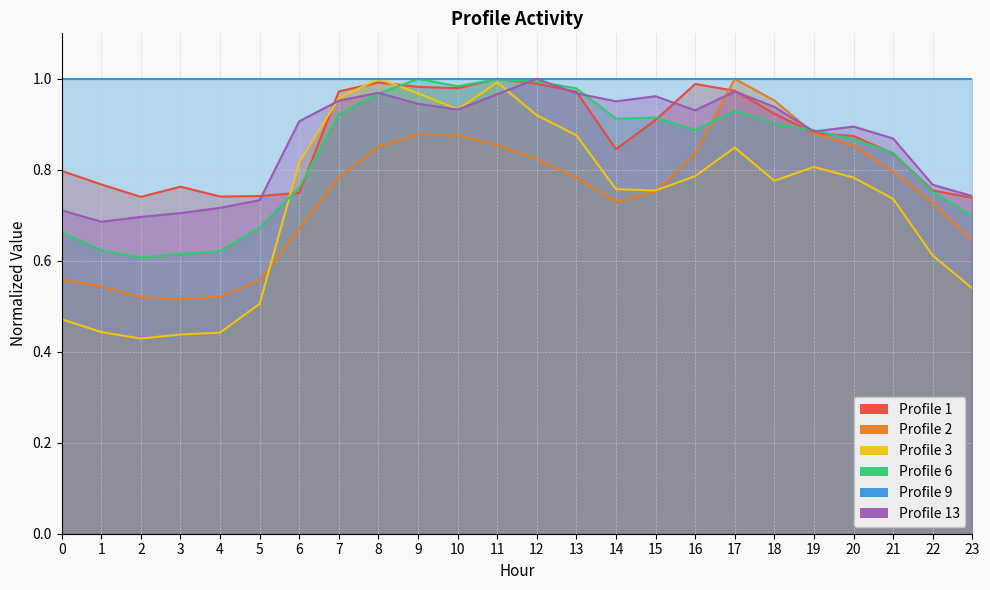

At which category is the sum across all series the highest?

11